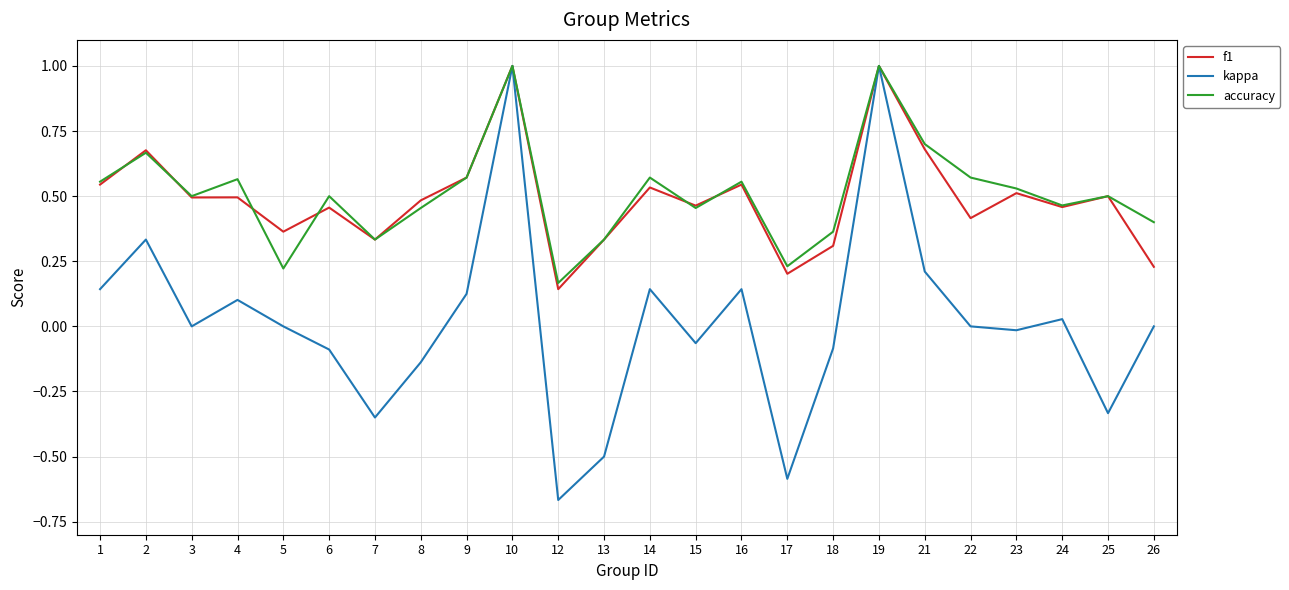

Which category has the lowest value across all series?

12